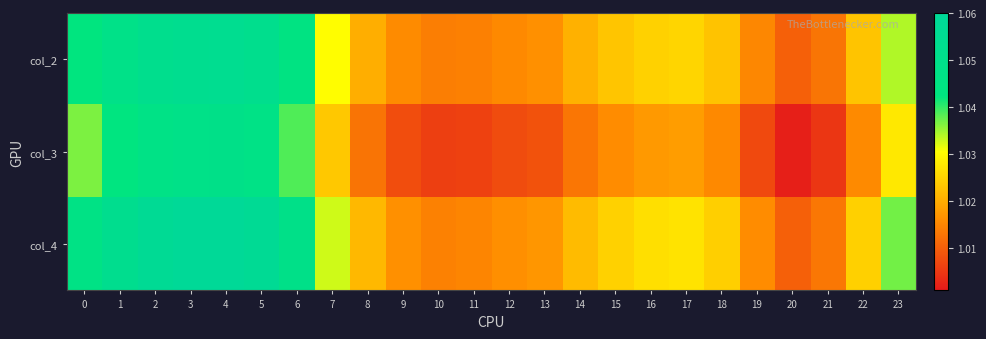

What is the greatest value displayed?

1.1